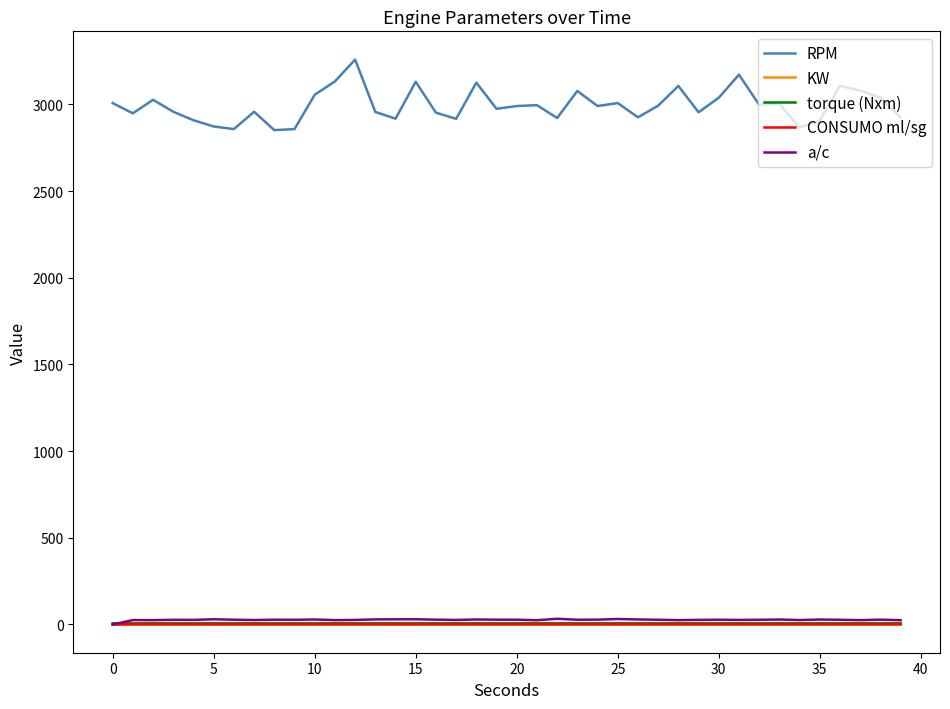

How many categories are shown in the chart?

40